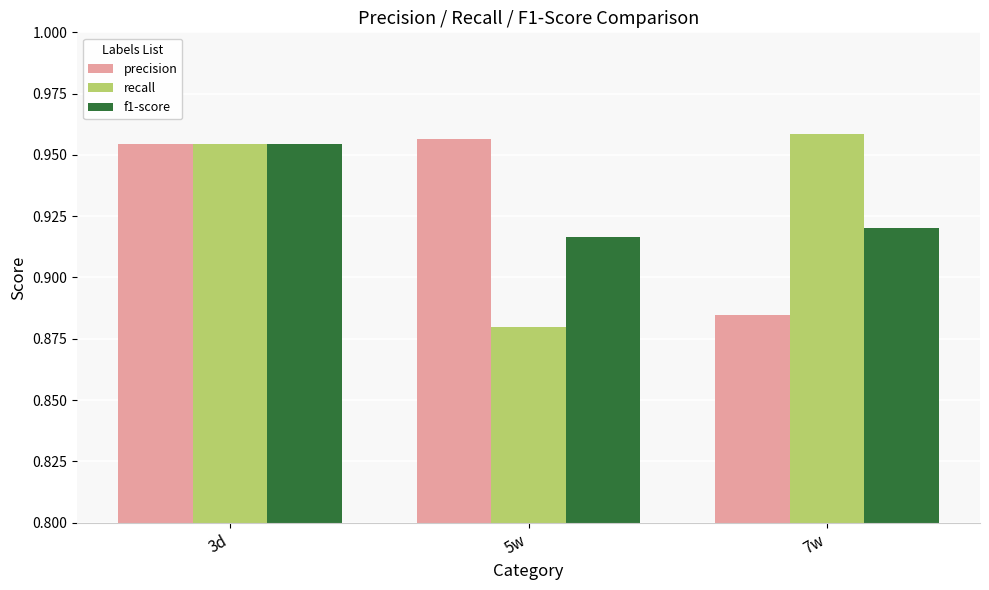

What is the label of the 2nd bar from the right?

5w